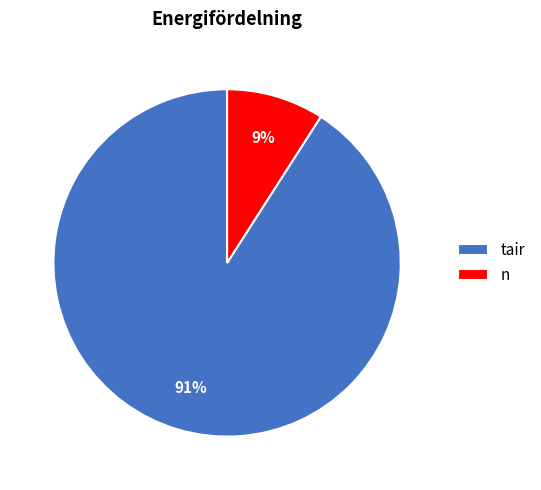

True or false: tair accounts for 91% of the total.

True